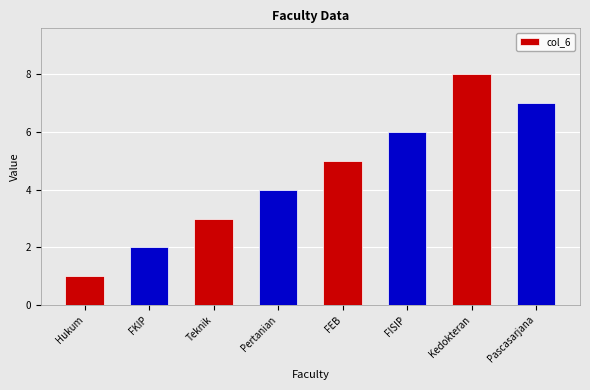

List the labels in order of value, smallest first.

Hukum, FKIP, Teknik, Pertanian, FEB, FISIP, Pascasarjana, Kedokteran